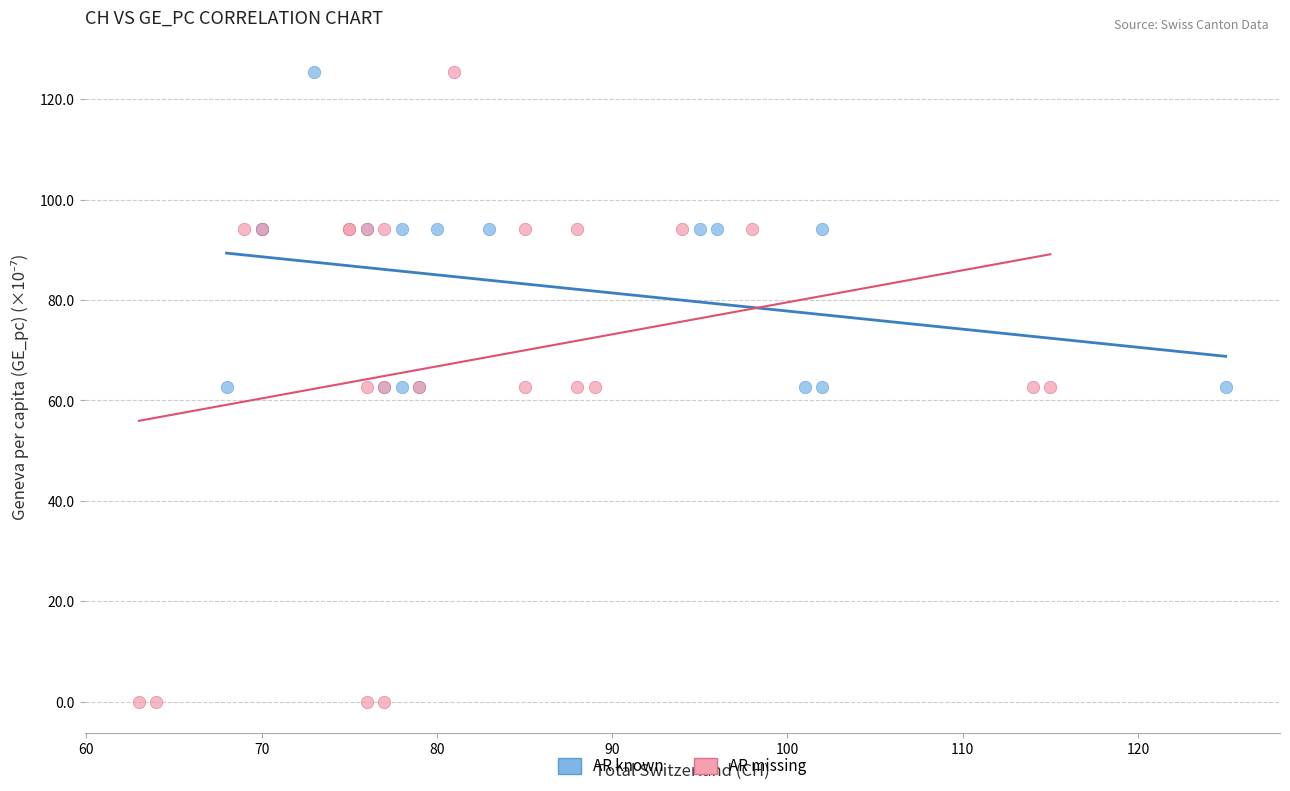

Which series has the largest Y range (max minus min)?

AR missing